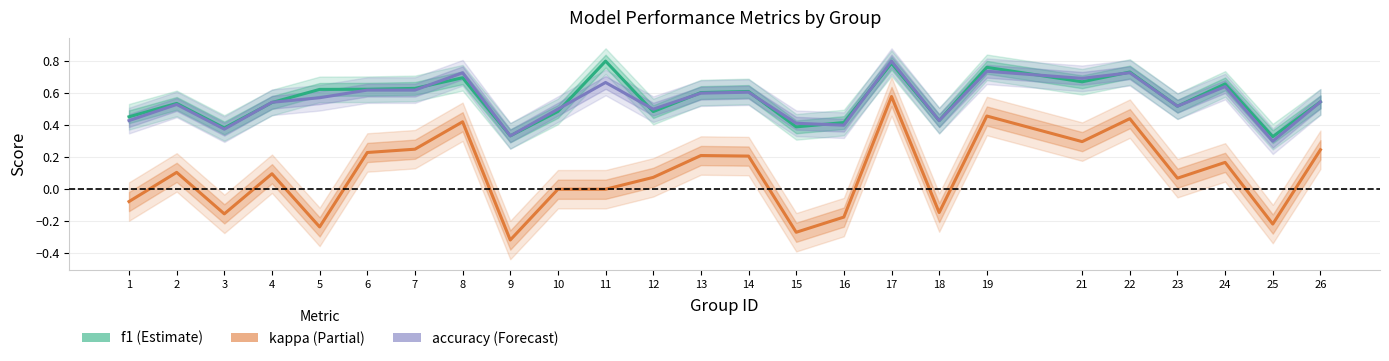

True or false: kappa and accuracy cross at least once.

False